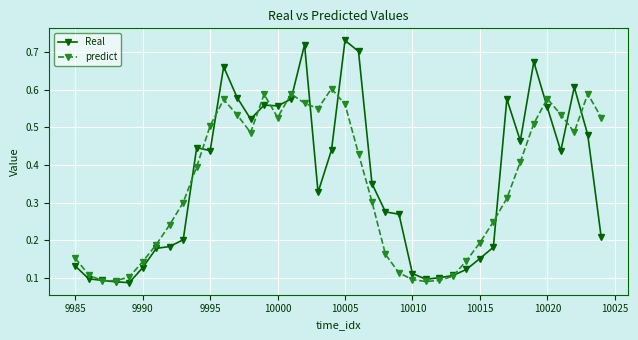

At how many categories does at least one series exceed 0?

40